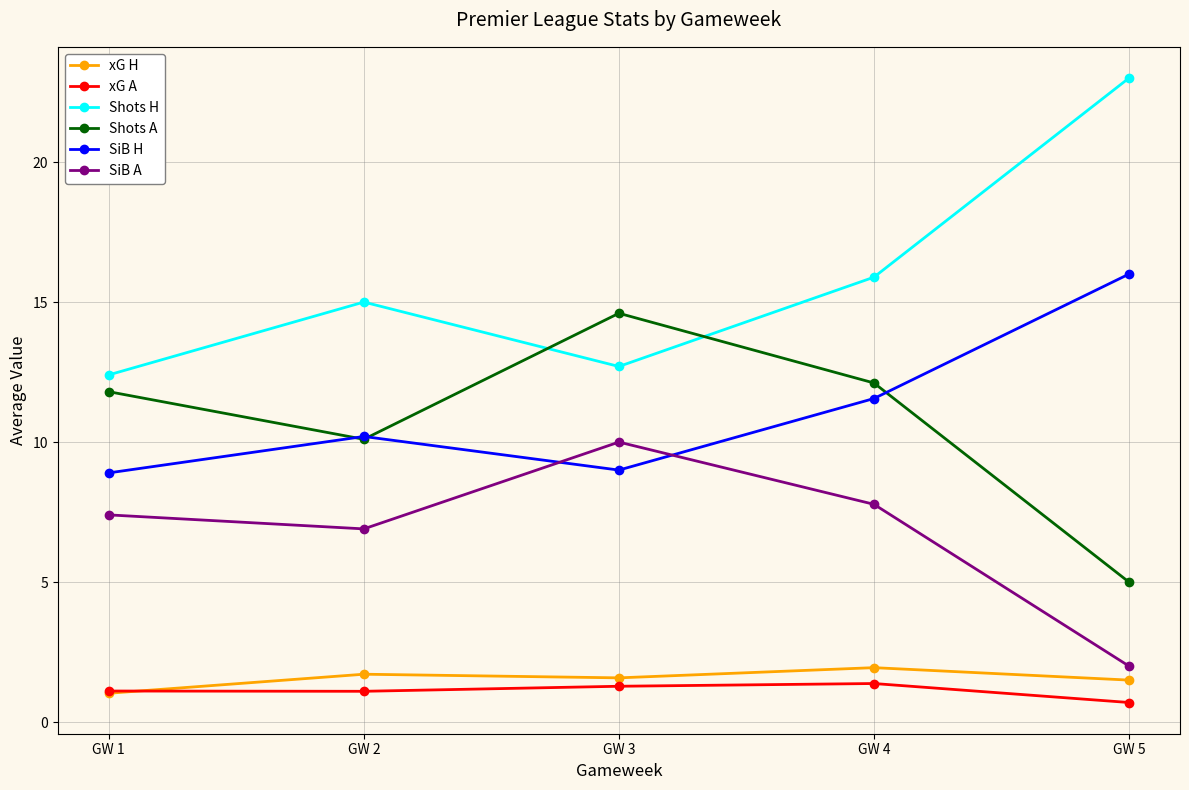

What is the approximate value of SiB A at GW 2?

6.9